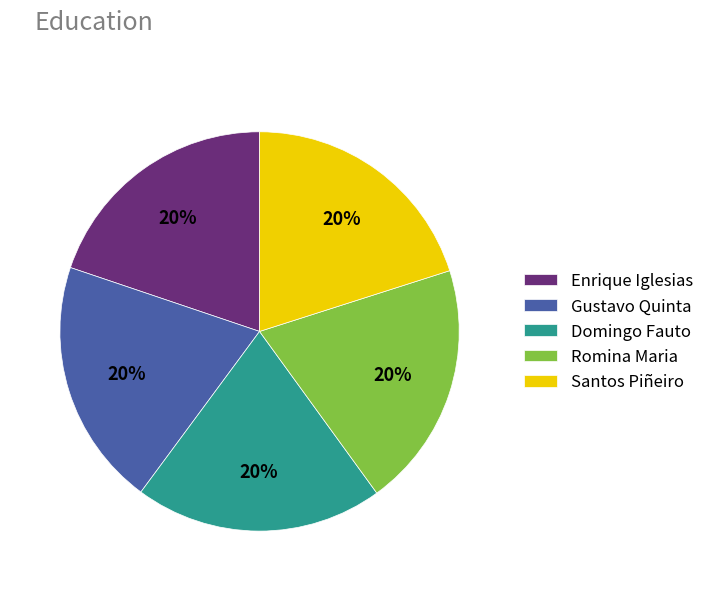

True or false: Santos Piñeiro accounts for 20% of the total.

True